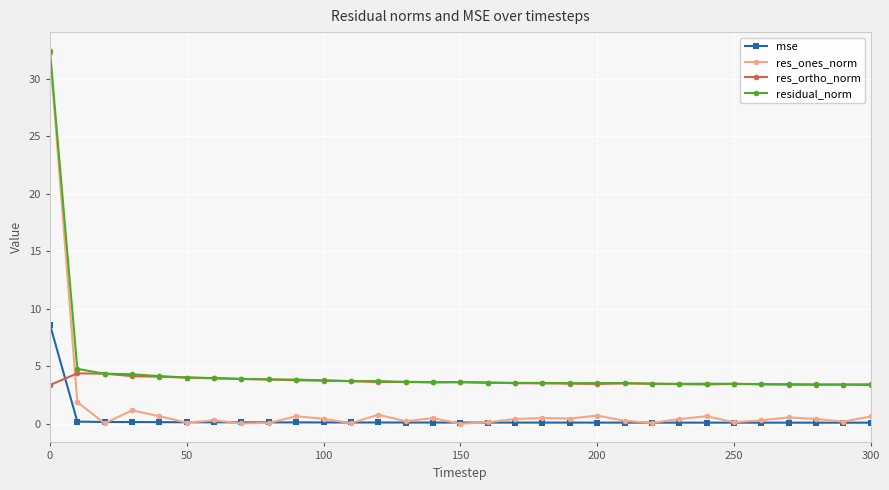

True or false: res_ones_norm has more than 0 interior local peaks.

True